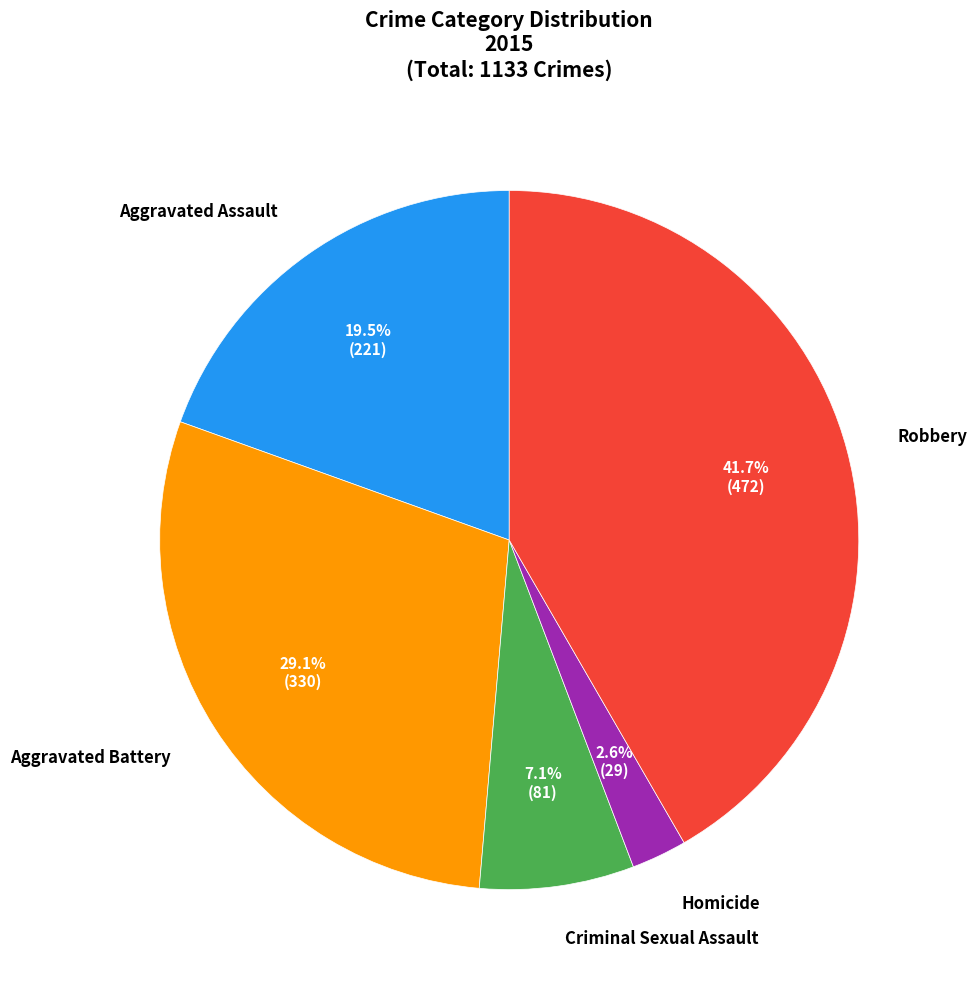

To the nearest percent, what is the average slice percentage?

20%